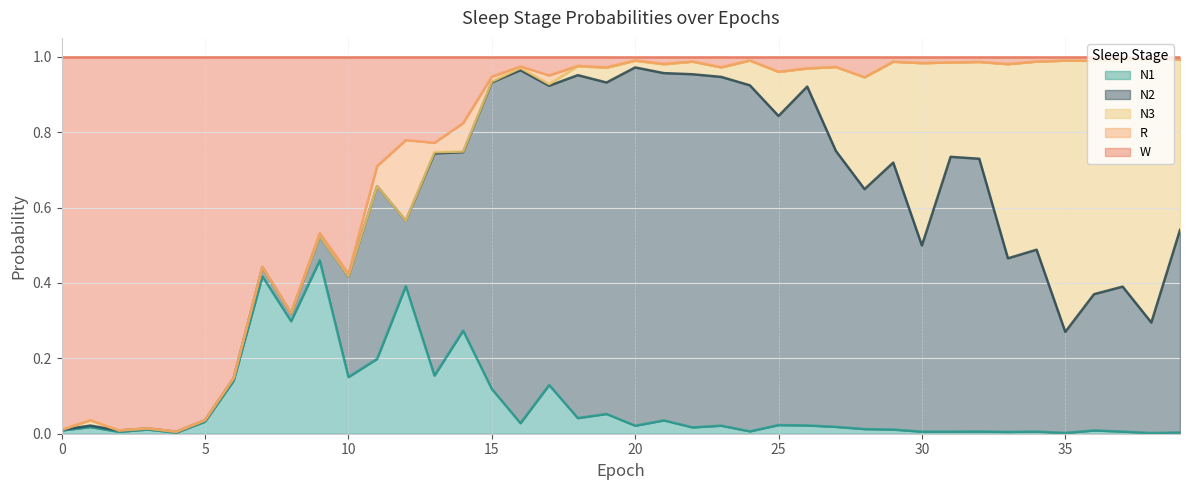

Does the chart display data point markers on the line(s)?

No